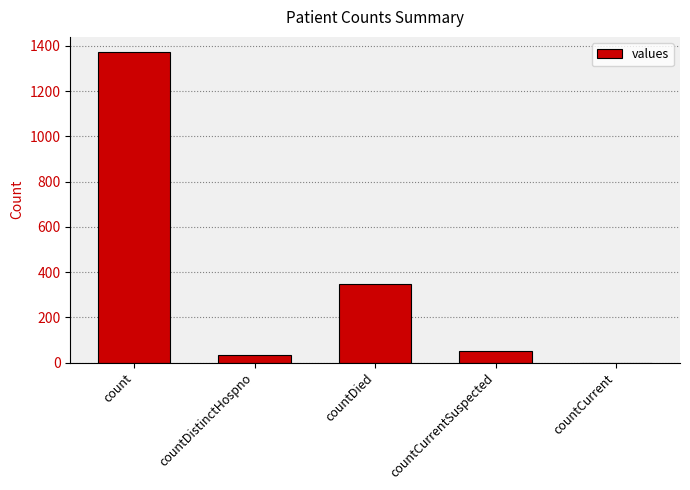

Is it true that the value at countCurrent is 0?

True